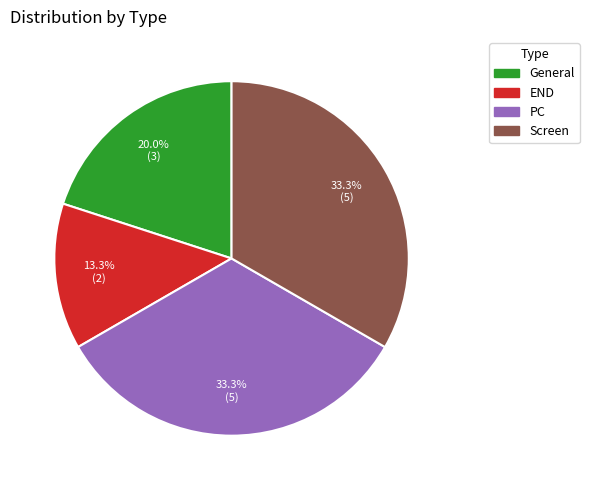

What is the ratio of the value at PC to the value at END?

2.5